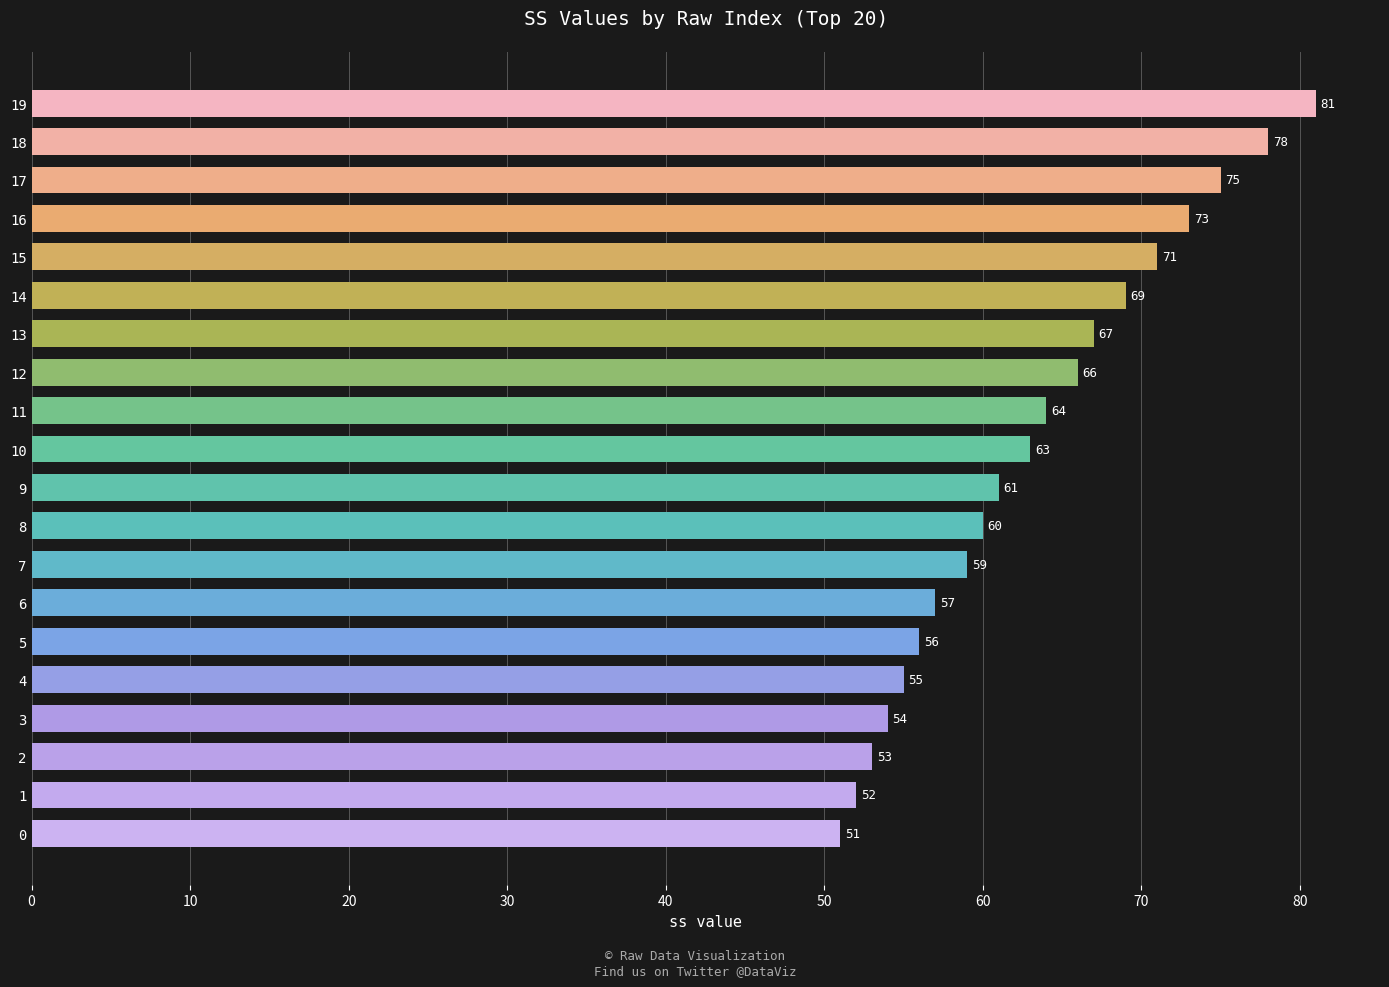

What is the average value?

63